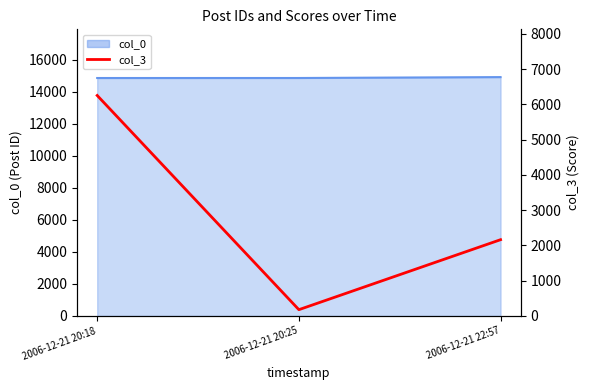

What is the label of the 2nd point from the right?

2006-12-21 20:25